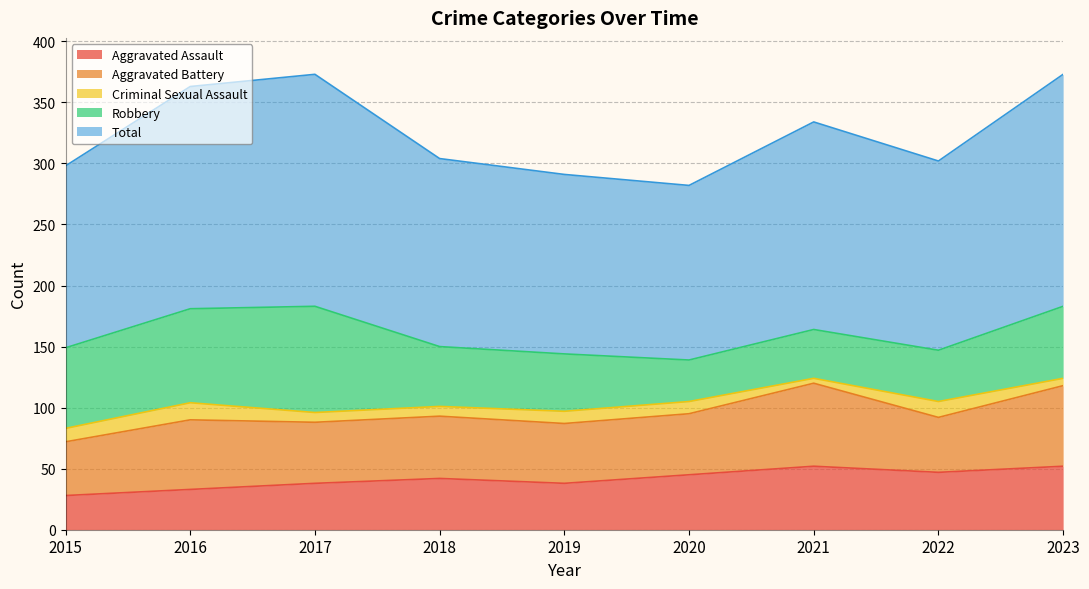

The value of Aggravated Battery at 2023 is 114. True or false?

False